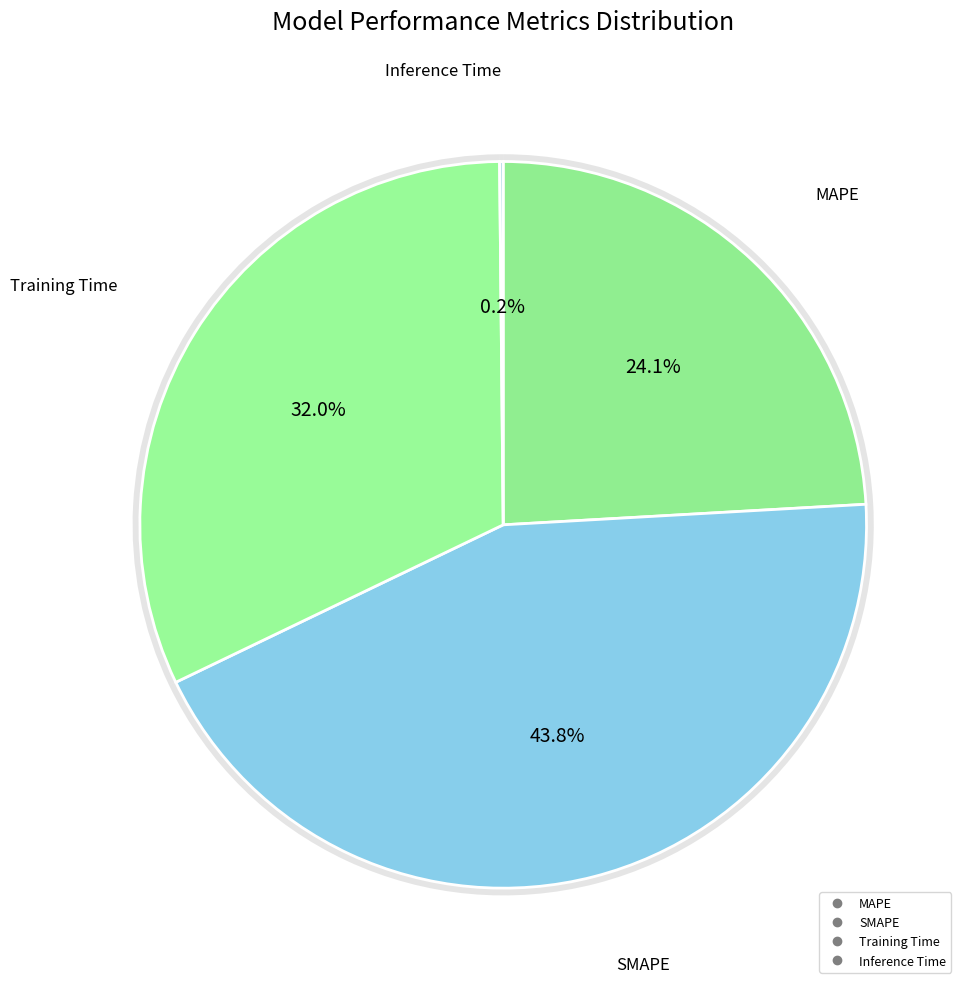

How much of the chart is everything except MAPE?

75.9%